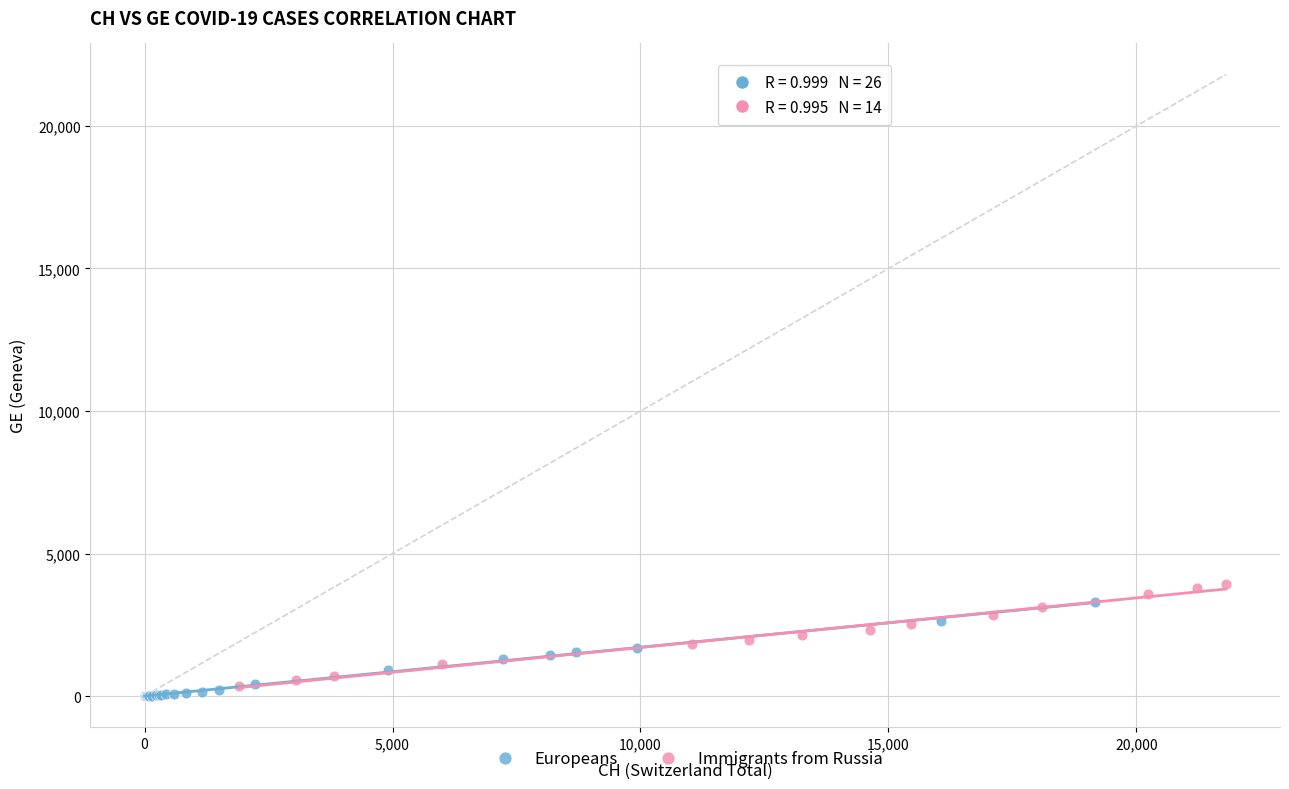

What are all the series names shown in the legend?

Europeans, Immigrants from Russia